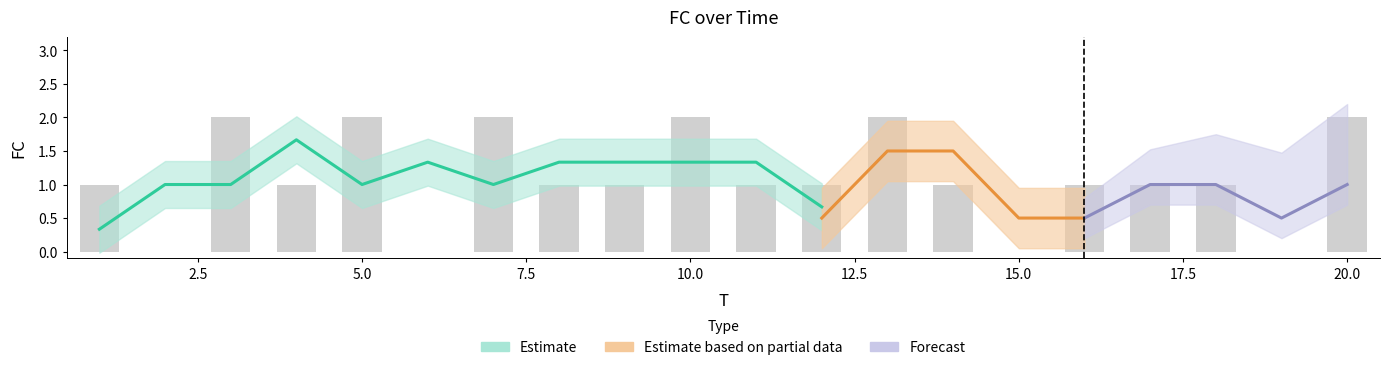

True or false: the data shows 1 at 12.

True